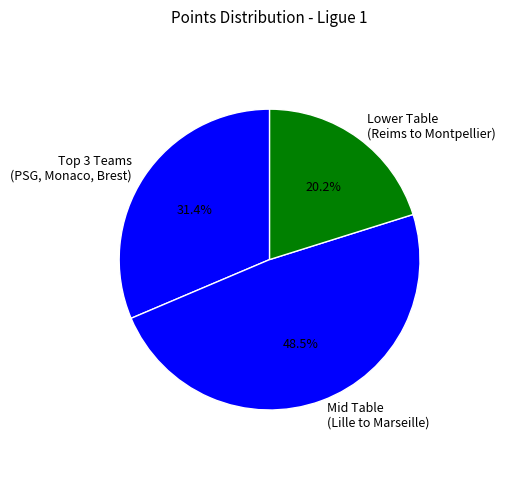

How many slices are in this pie chart?

3